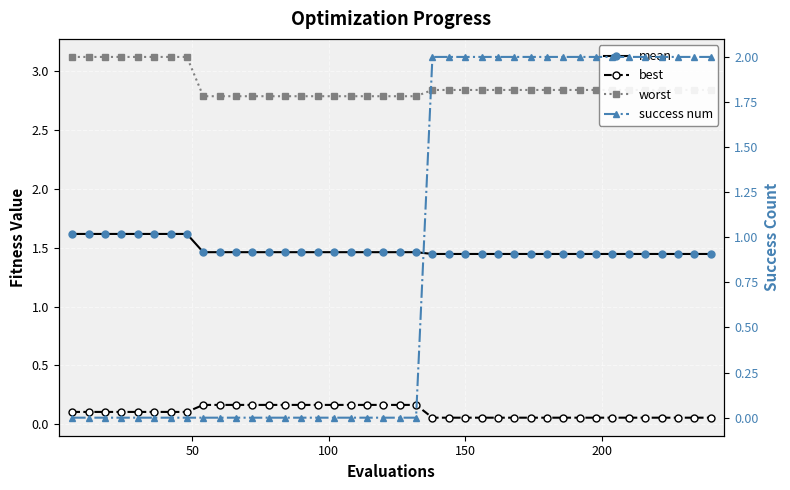

Reading left to right, transcribe all the data shown in this chart.

mean: 1.6	1.6	1.6	1.6	1.6	1.6	1.6	1.6	1.5	1.5	1.5	1.5	1.5	1.5	1.5	1.5	1.5	1.5	1.5	1.5	1.5	1.5	1.4	1.4	1.4	1.4	1.4	1.4	1.4	1.4	1.4	1.4	1.4	1.4	1.4	1.4	1.4	1.4	1.4	1.4
best: 0.1	0.1	0.1	0.1	0.1	0.1	0.1	0.1	0.2	0.2	0.2	0.2	0.2	0.2	0.2	0.2	0.2	0.2	0.2	0.2	0.2	0.2	0.1	0.1	0.1	0.1	0.1	0.1	0.1	0.1	0.1	0.1	0.1	0.1	0.1	0.1	0.1	0.1	0.1	0.1
worst: 3.1	3.1	3.1	3.1	3.1	3.1	3.1	3.1	2.8	2.8	2.8	2.8	2.8	2.8	2.8	2.8	2.8	2.8	2.8	2.8	2.8	2.8	2.8	2.8	2.8	2.8	2.8	2.8	2.8	2.8	2.8	2.8	2.8	2.8	2.8	2.8	2.8	2.8	2.8	2.8
success num: 0.0	0.0	0.0	0.0	0.0	0.0	0.0	0.0	0.0	0.0	0.0	0.0	0.0	0.0	0.0	0.0	0.0	0.0	0.0	0.0	0.0	0.0	2.0	2.0	2.0	2.0	2.0	2.0	2.0	2.0	2.0	2.0	2.0	2.0	2.0	2.0	2.0	2.0	2.0	2.0